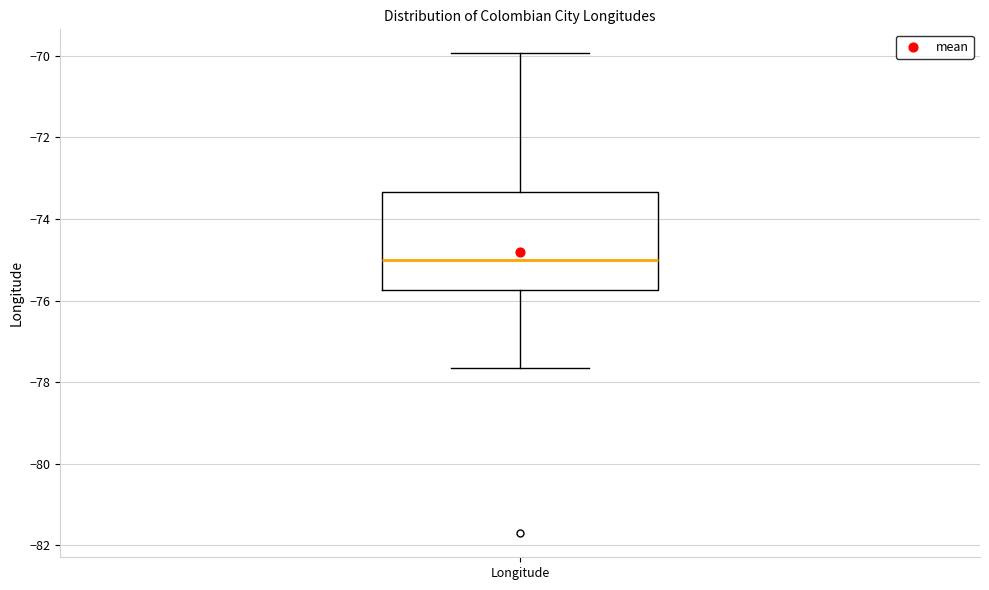

Read this box plot against the y-axis: the position of the median line, the range covered by the box, and the ends of both whiskers. The values are not printed on the chart, so give them approximately, as read against the axis.

median -75.0, box -75.8 to -73.4, whiskers -77.6 to -70.0